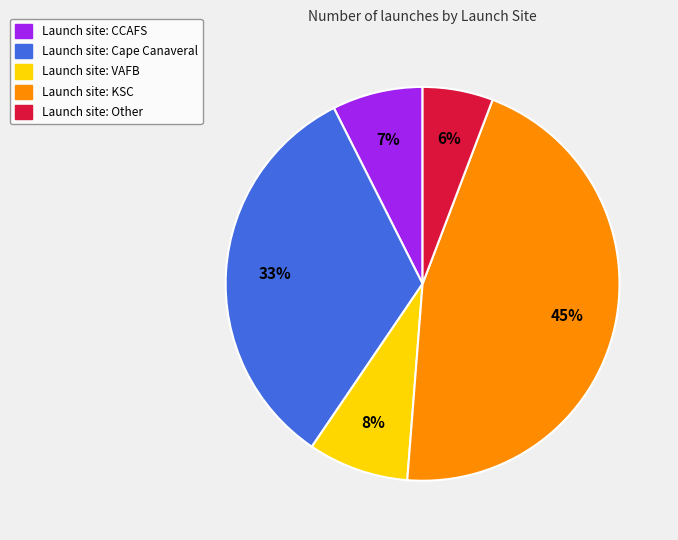

Is there any slice that represents more than half of the pie?

No